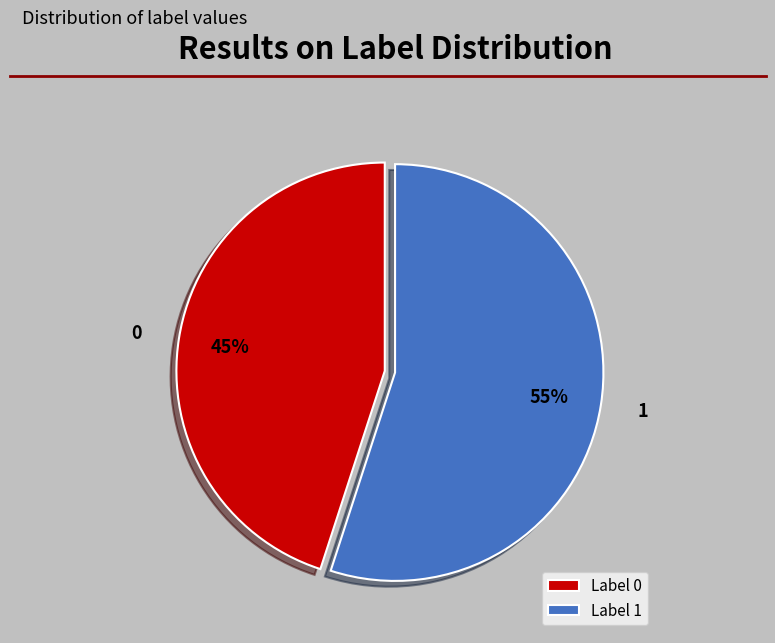

Rank the categories by value from lowest to highest.

0, 1